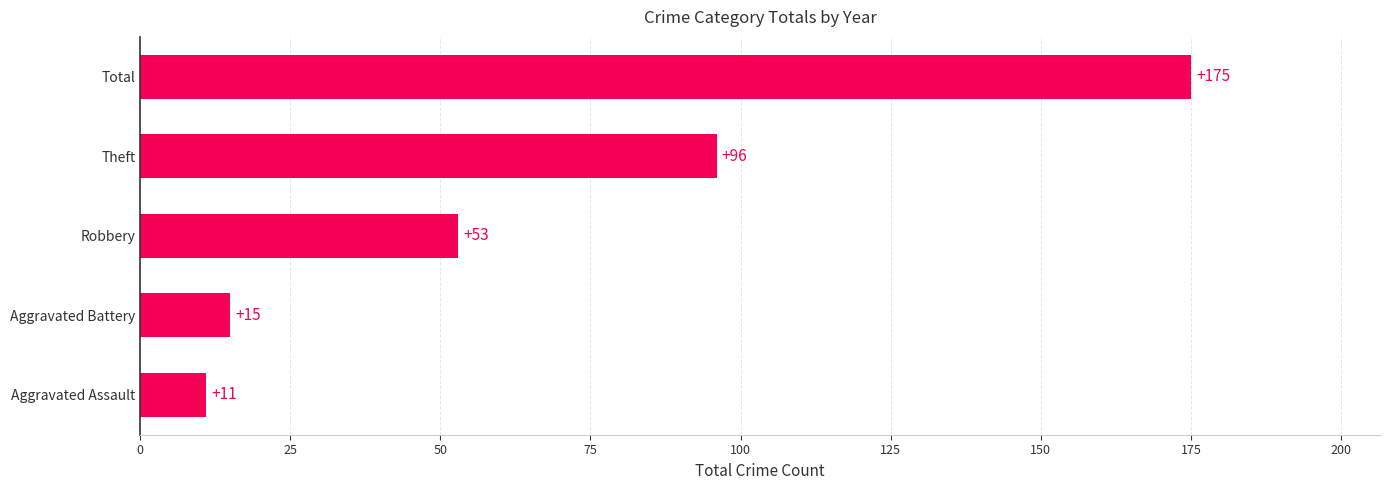

What is the difference between the maximum and second lowest values?

160